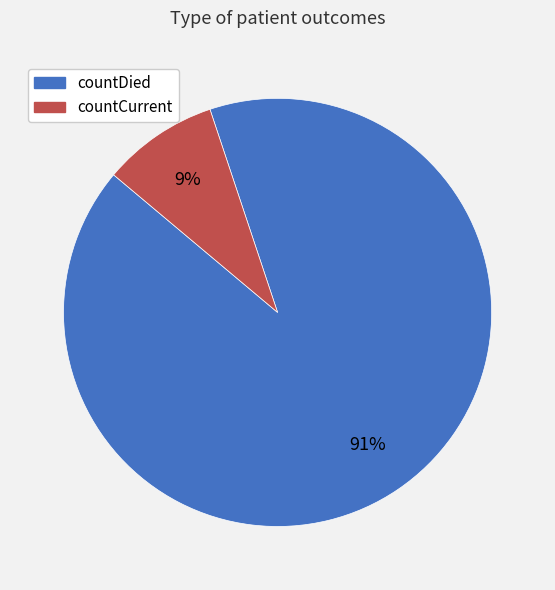

To the nearest percent, what portion does countCurrent represent?

9%